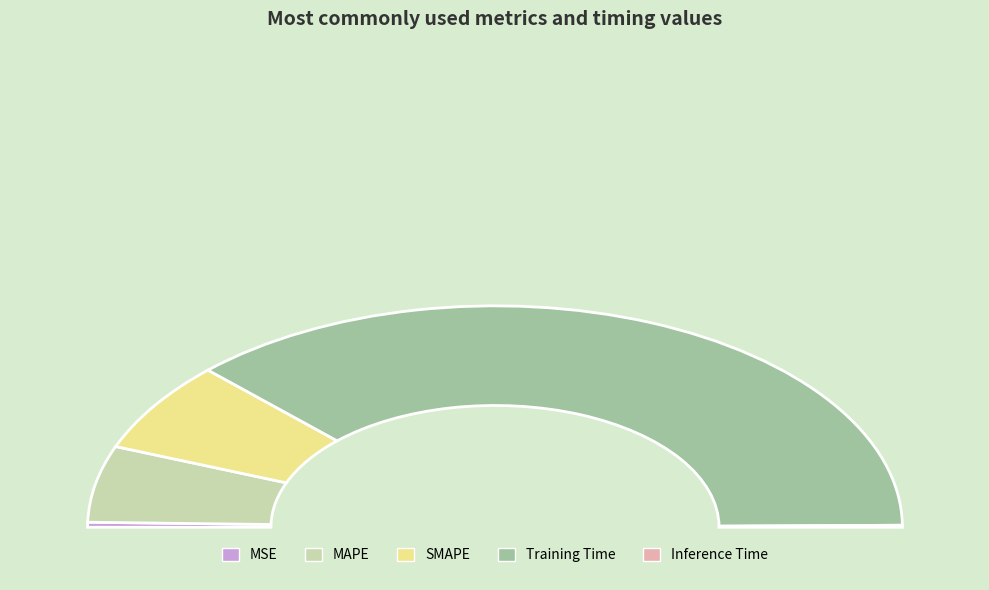

Is it true that Training Time is 75% of the pie?

True